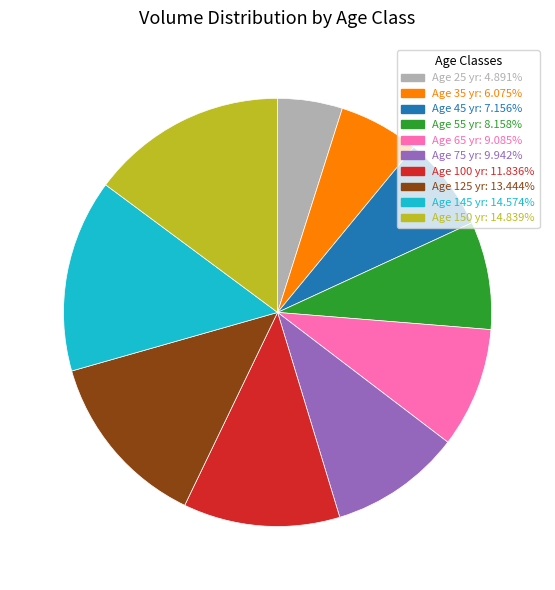

Is there any slice that represents more than half of the pie?

No